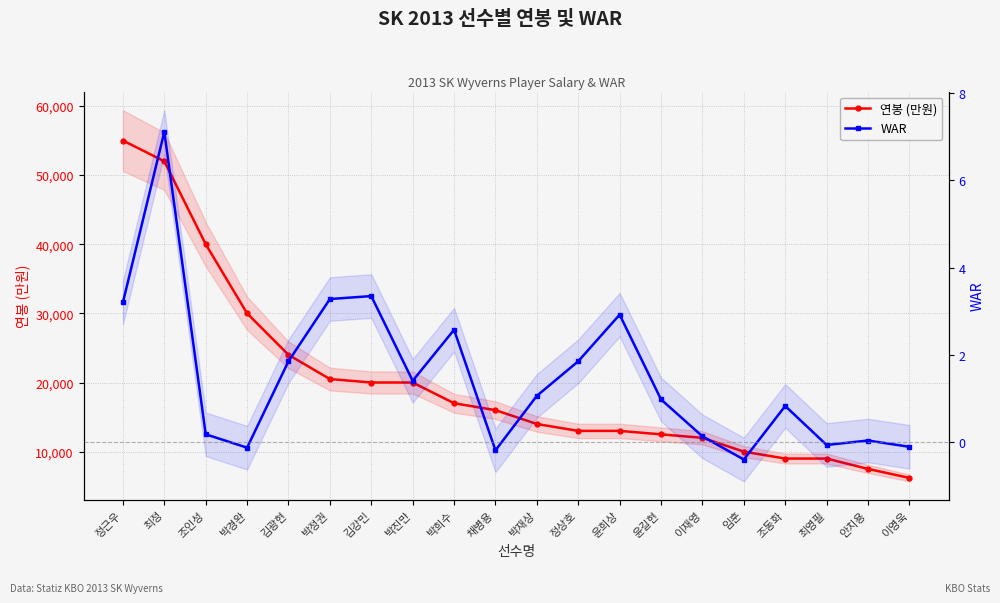

What is the maximum value for 연봉 (만원)?

55000.0